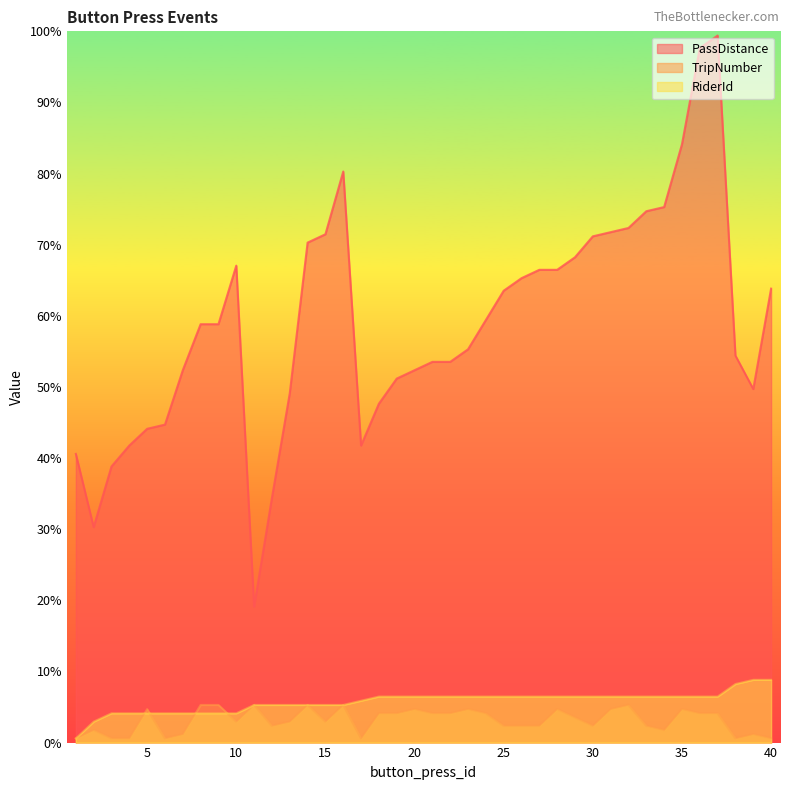

What is the value of the TripNumber point at the 22nd from the left?

7.0